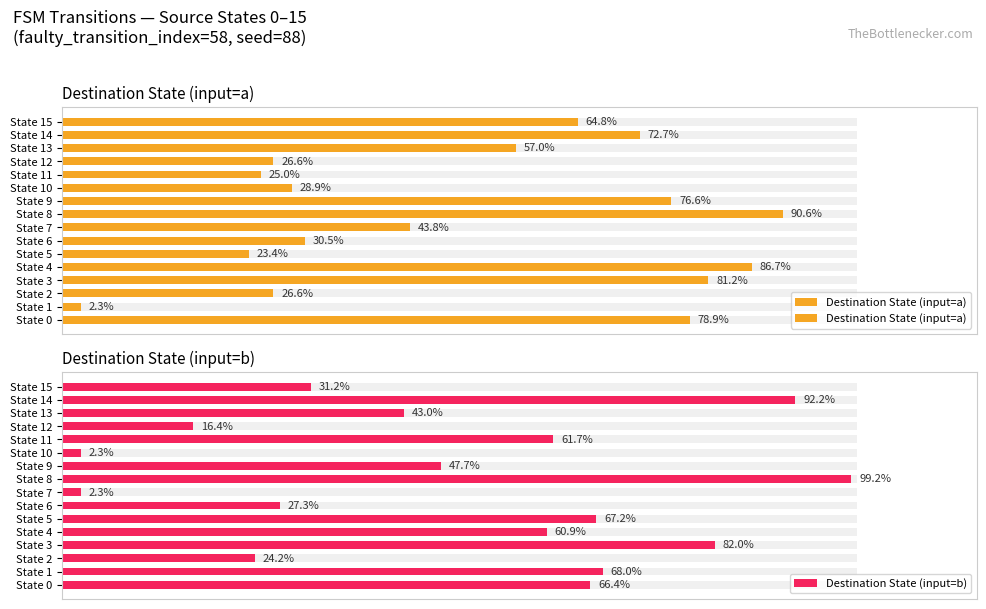

What value does the Destination State (input=b) series have at State 11?

61.7